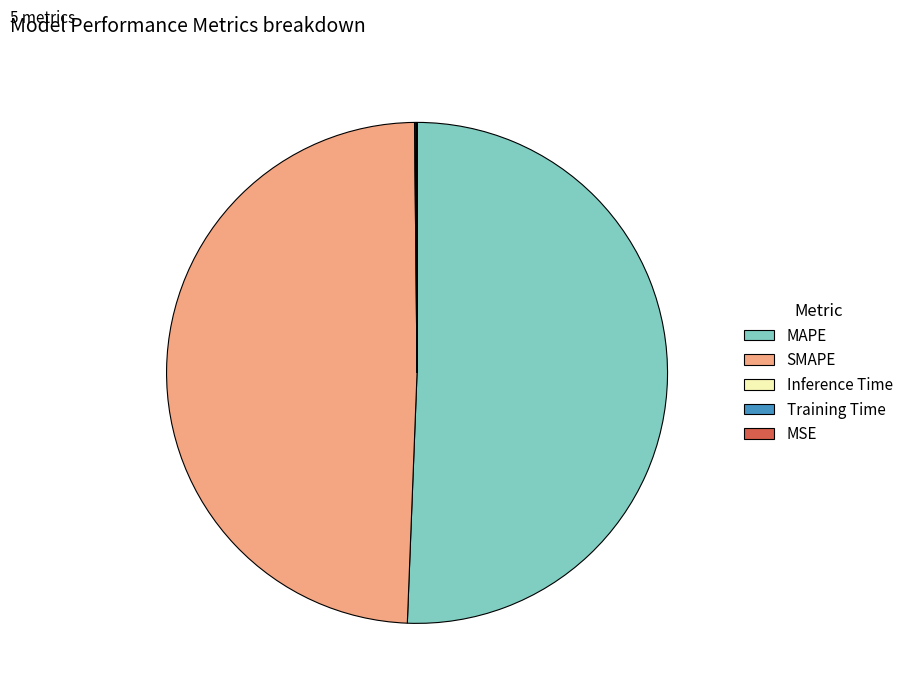

True or false: MAPE accounts for 51% of the total.

True